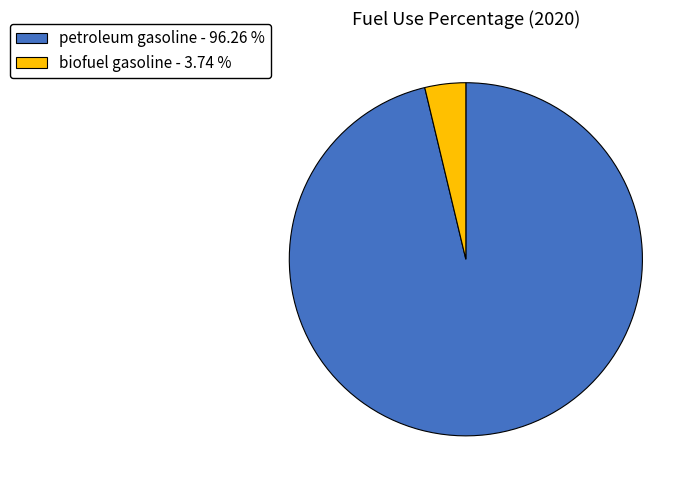

The biofuel gasoline slice represents 4% of the pie. True or false?

True